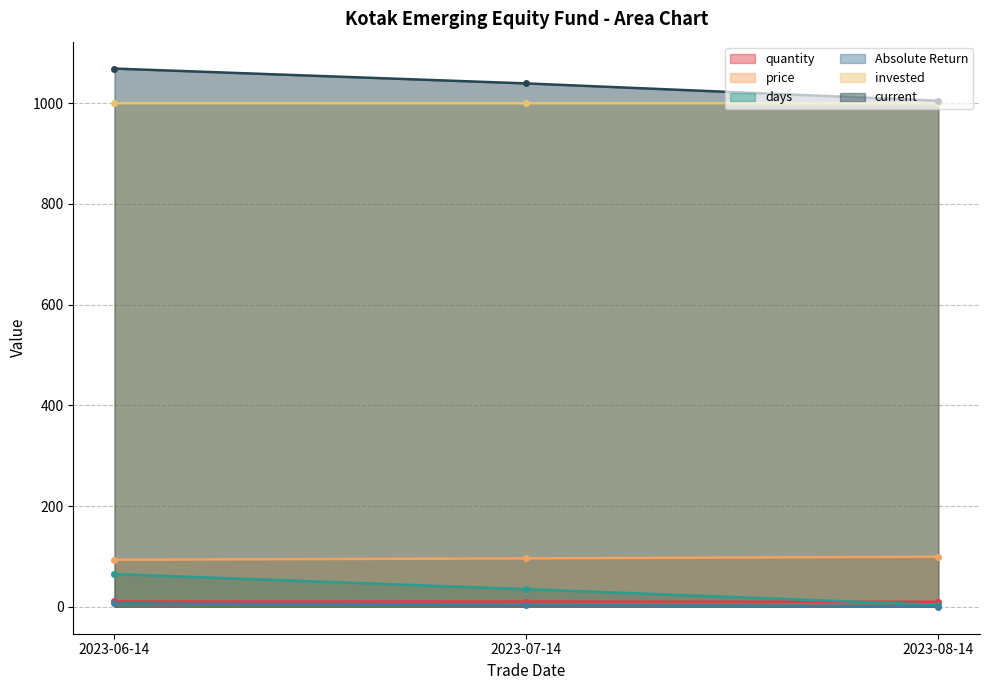

True or false: price has a value of 99.4 at 2023-08-14.

True